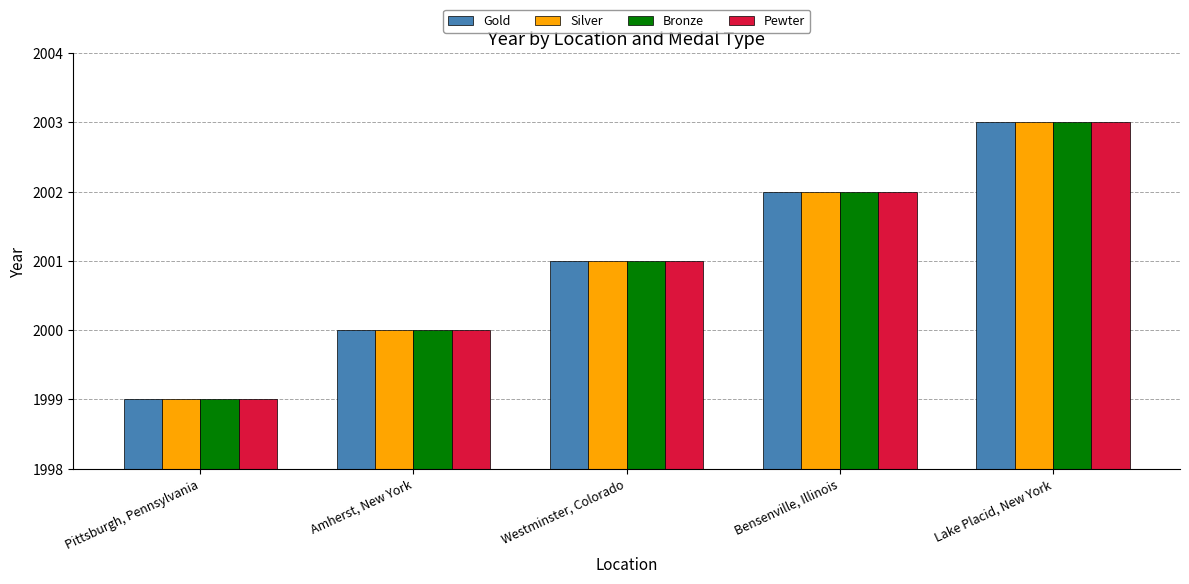

What is the total value across all series at Pittsburgh, Pennsylvania?

7996